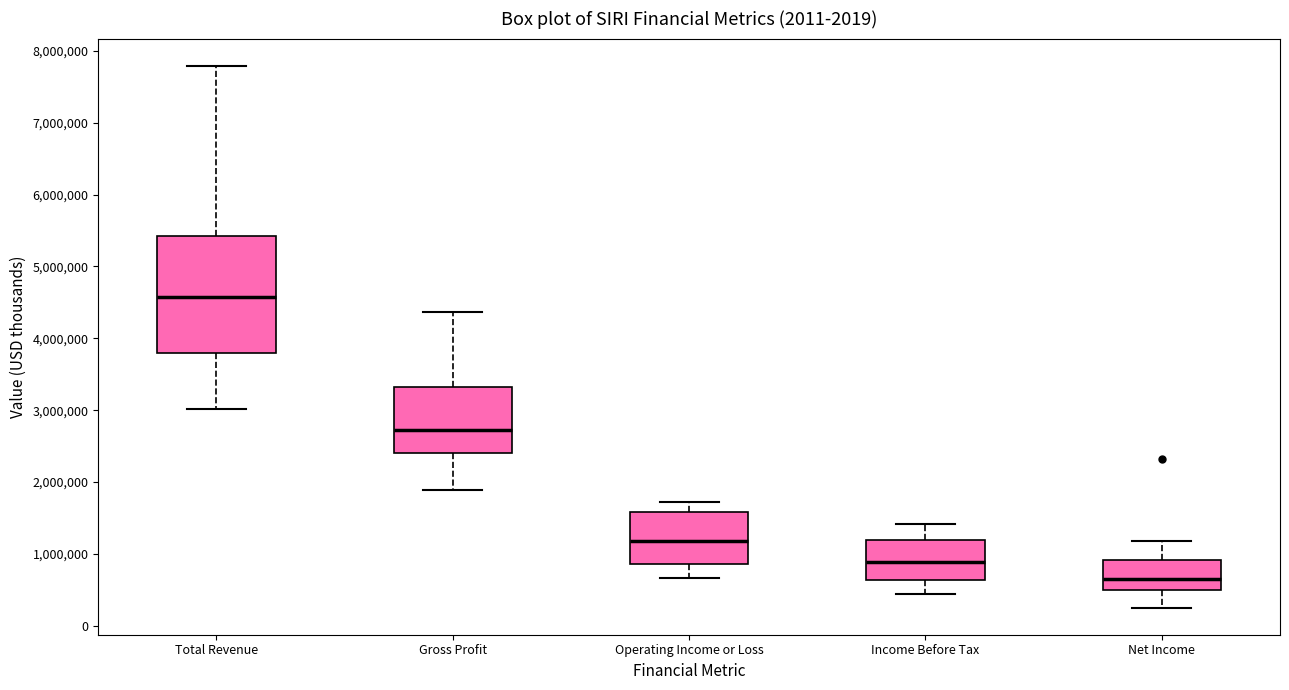

Where is the lower edge of the box for Income Before Tax on the y-axis? The values are not printed on the chart, so give them approximately, as read against the axis.

600000